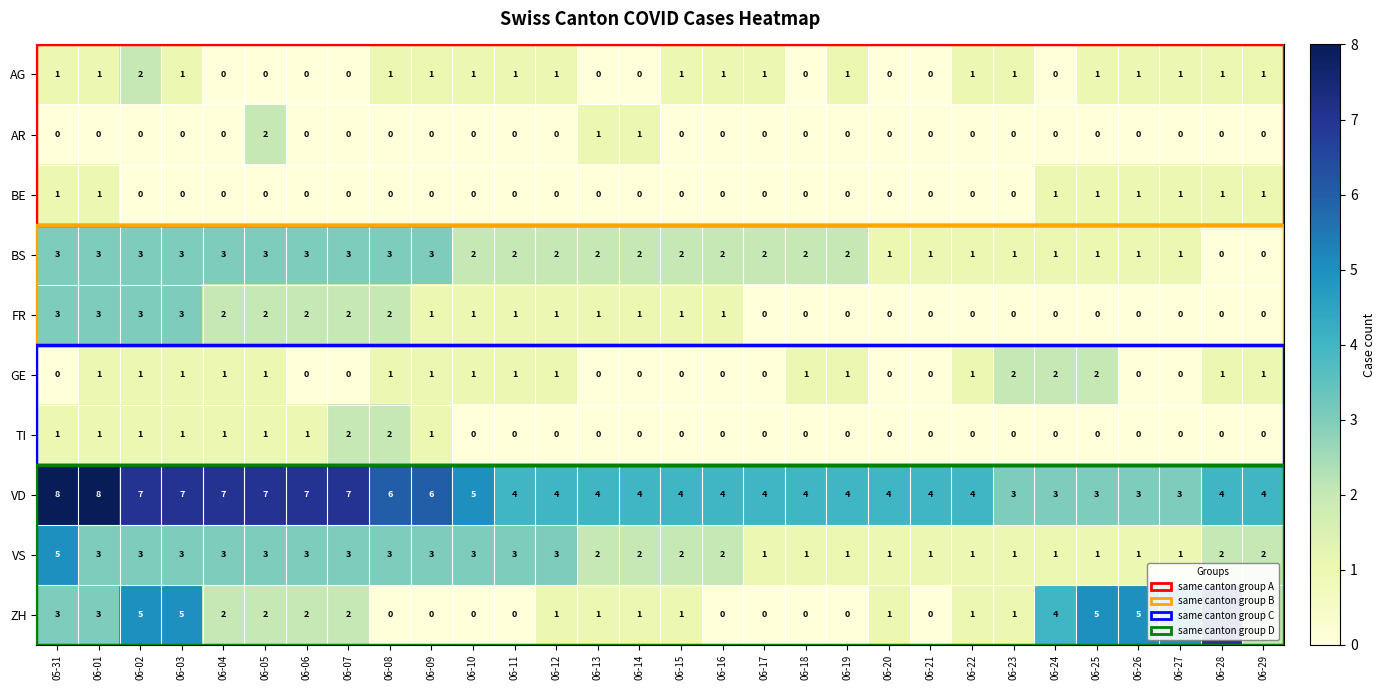

Where does the VD series first go above 4?

05-31